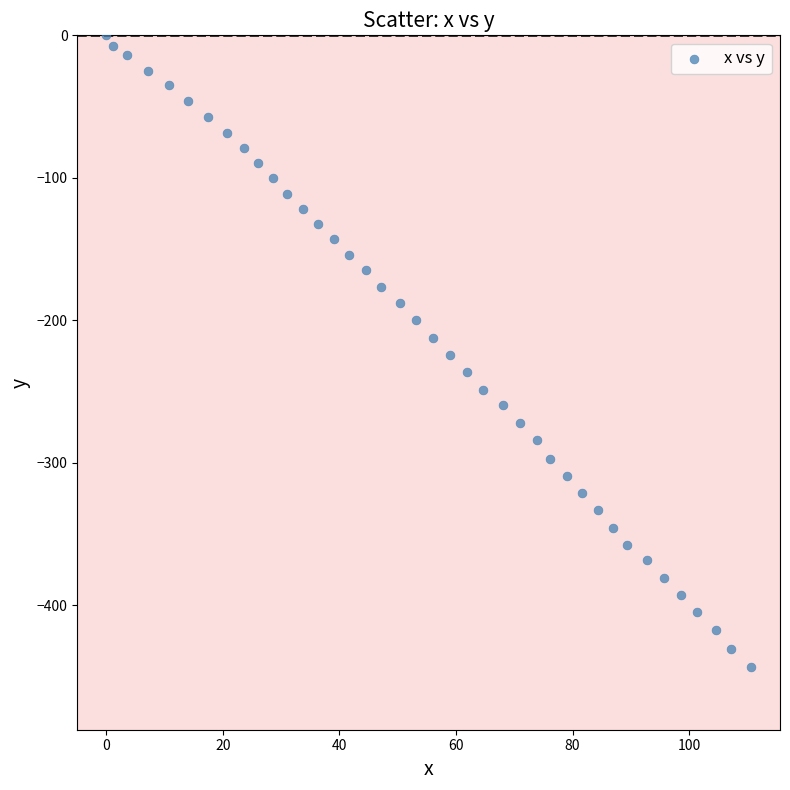

What is the range of X values (max minus min)?

110.6